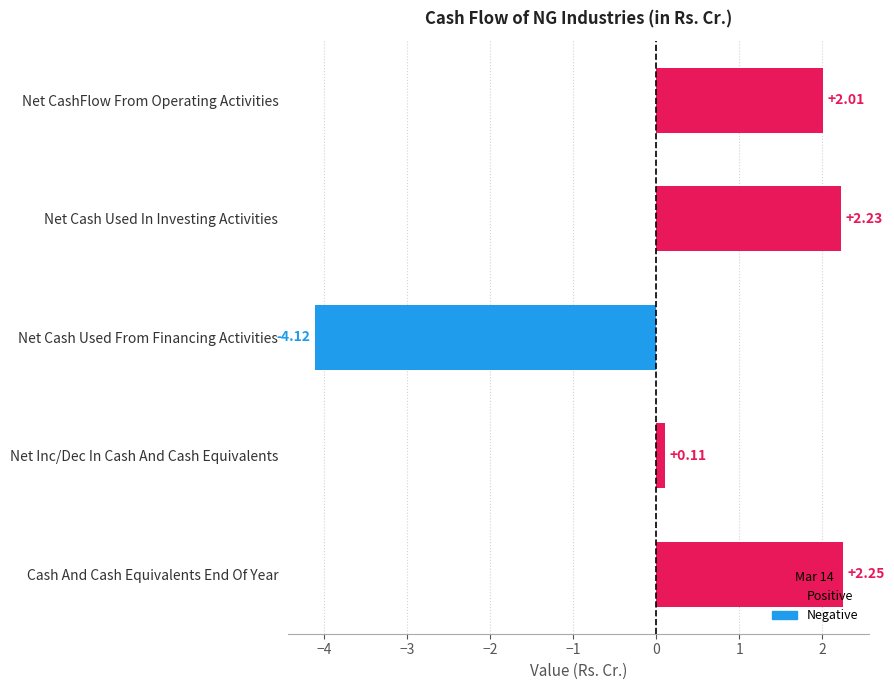

List the labels in order of value, smallest first.

Net Cash Used From Financing Activities, Net Inc/Dec In Cash And Cash Equivalents, Net CashFlow From Operating Activities, Net Cash Used In Investing Activities, Cash And Cash Equivalents End Of Year